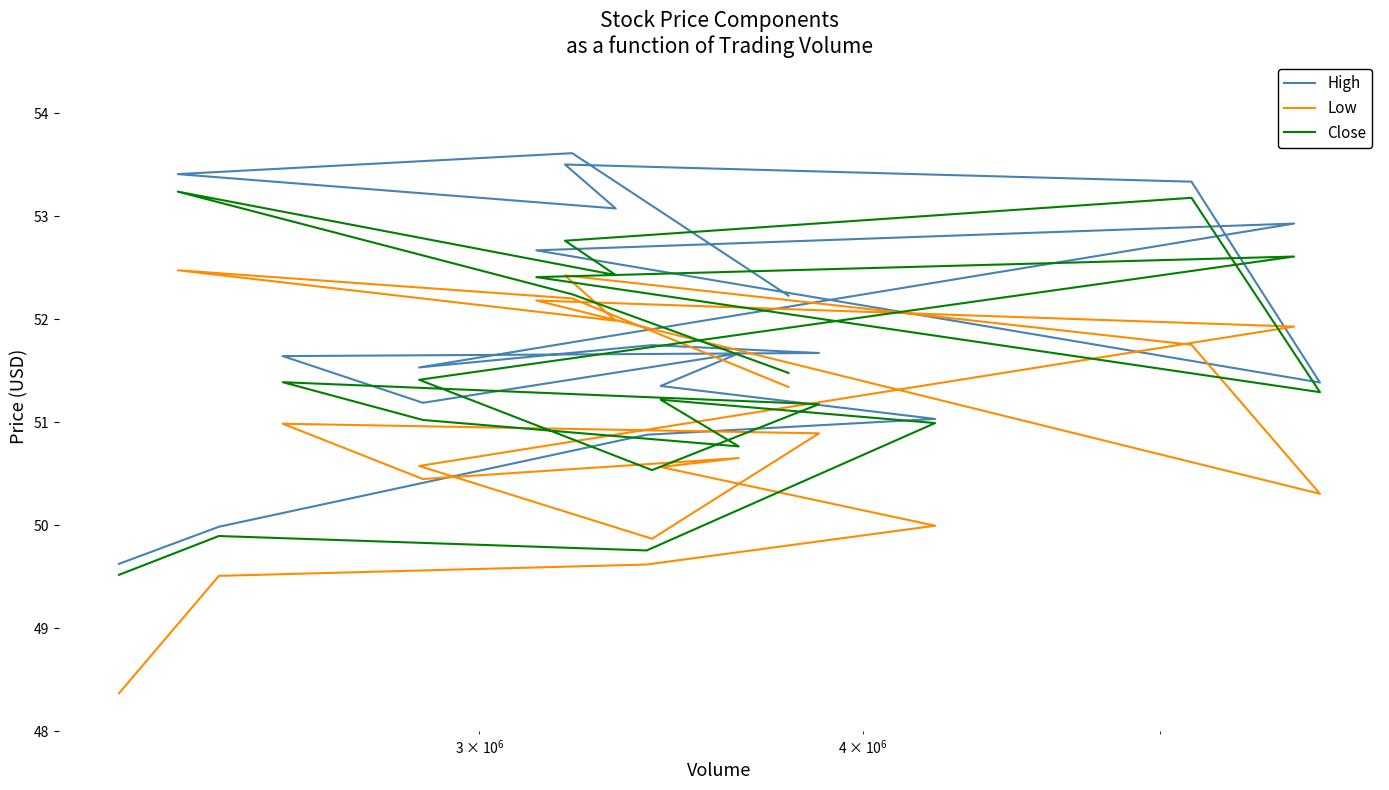

True or false: Low and High intersect in this chart.

False